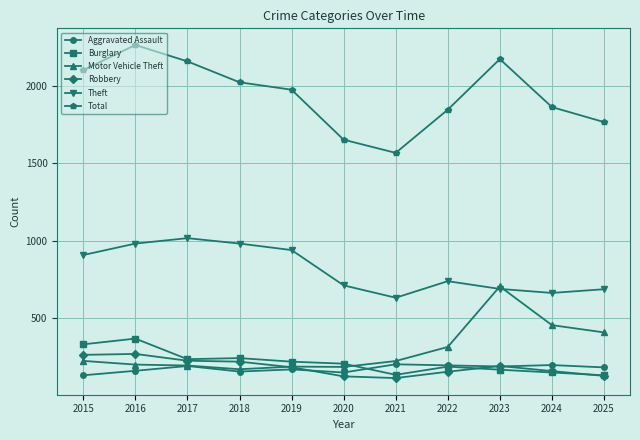

What is the difference between the highest and lowest values at 2021?

1455